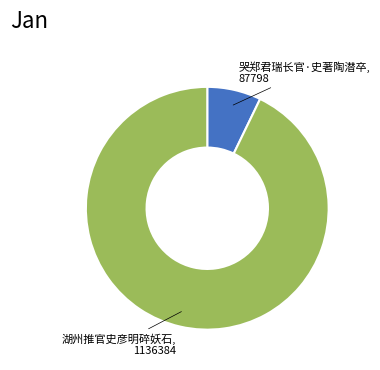

Is there a majority slice in this chart?

Yes